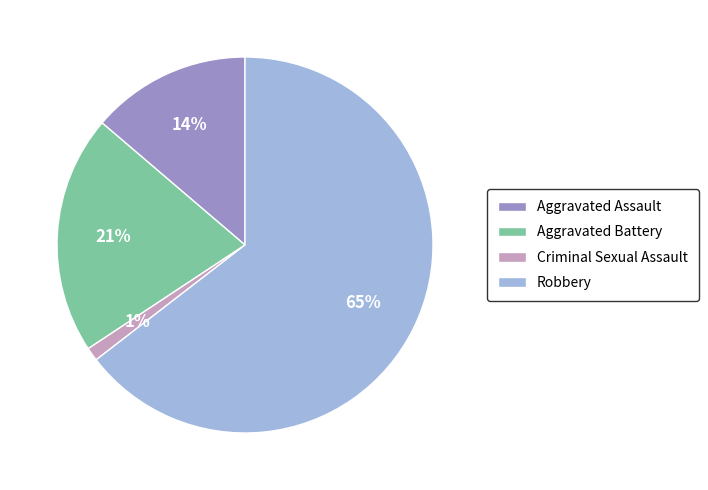

How many segments does this pie chart have?

4